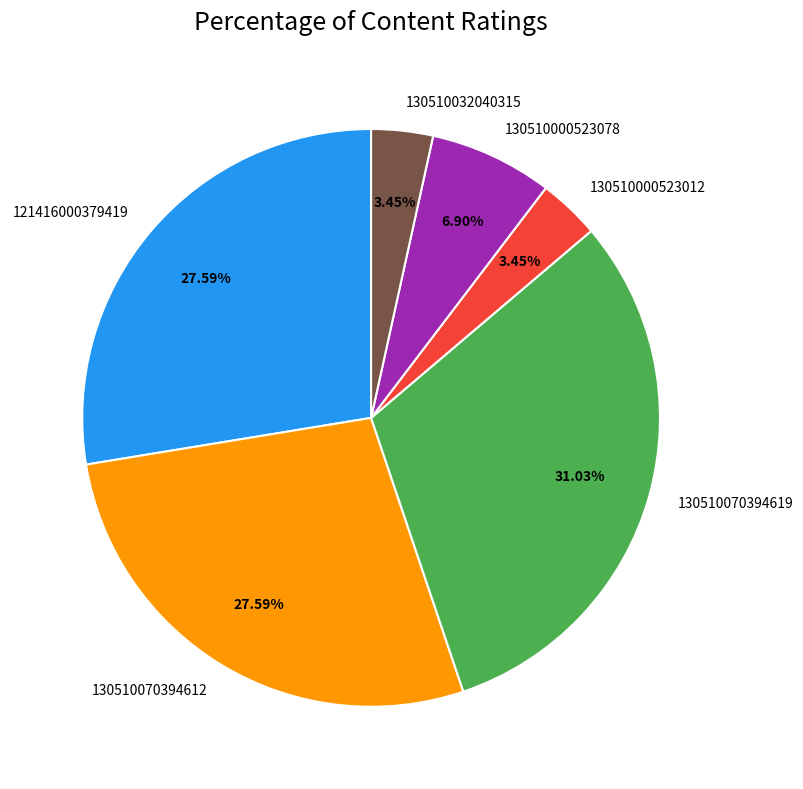

How many slices are in this pie chart?

6